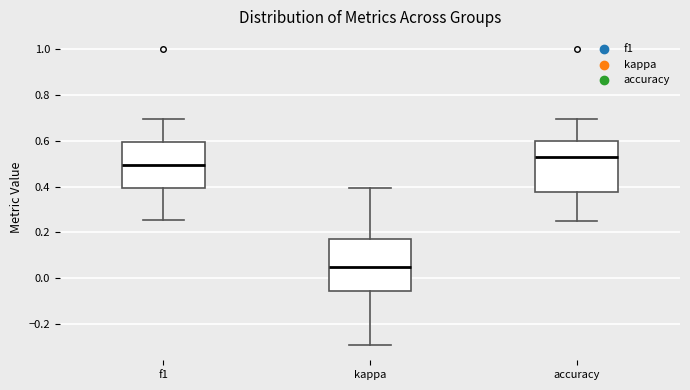

Reading left to right, read every box against the y-axis: the position of its median line, the range the box covers, and the ends of its whiskers. The values are not printed on the chart, so give them approximately, as read against the axis.

f1: median 0.50, box 0.40 to 0.60, whiskers 0.26 to 0.70
kappa: median 0.04, box -0.06 to 0.18, whiskers -0.30 to 0.40
accuracy: median 0.52, box 0.38 to 0.60, whiskers 0.26 to 0.70